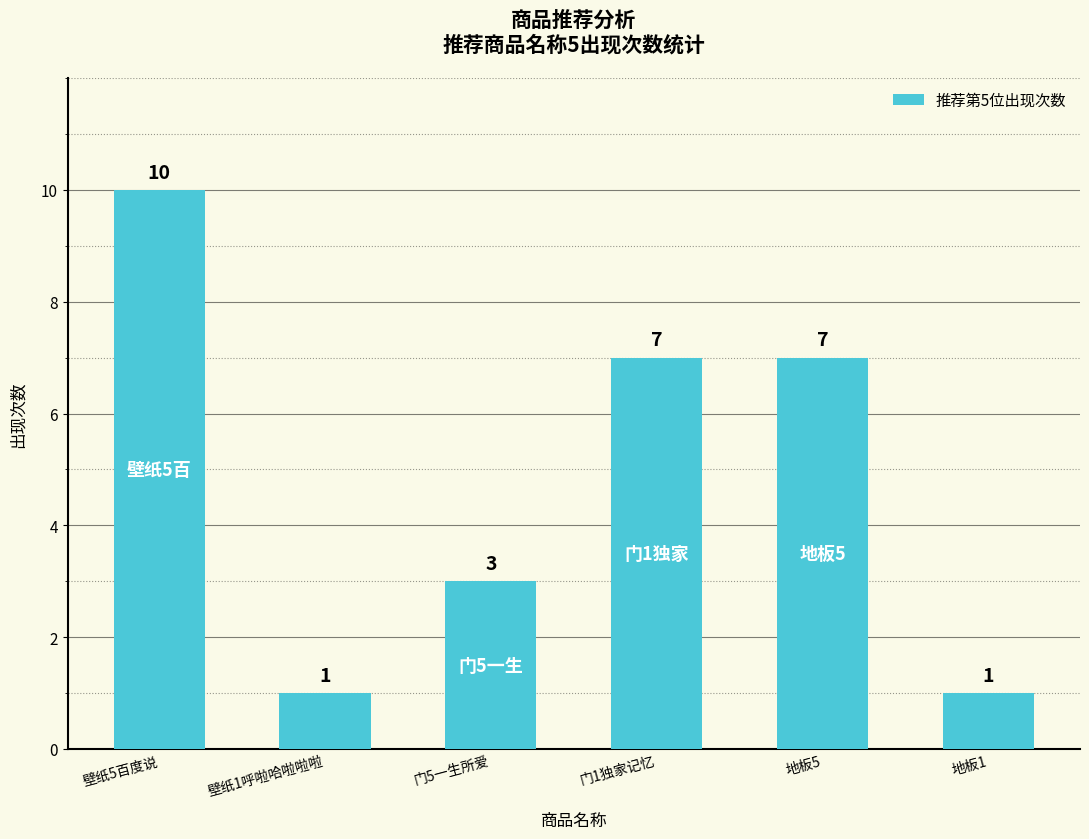

What is the greatest value displayed?

10